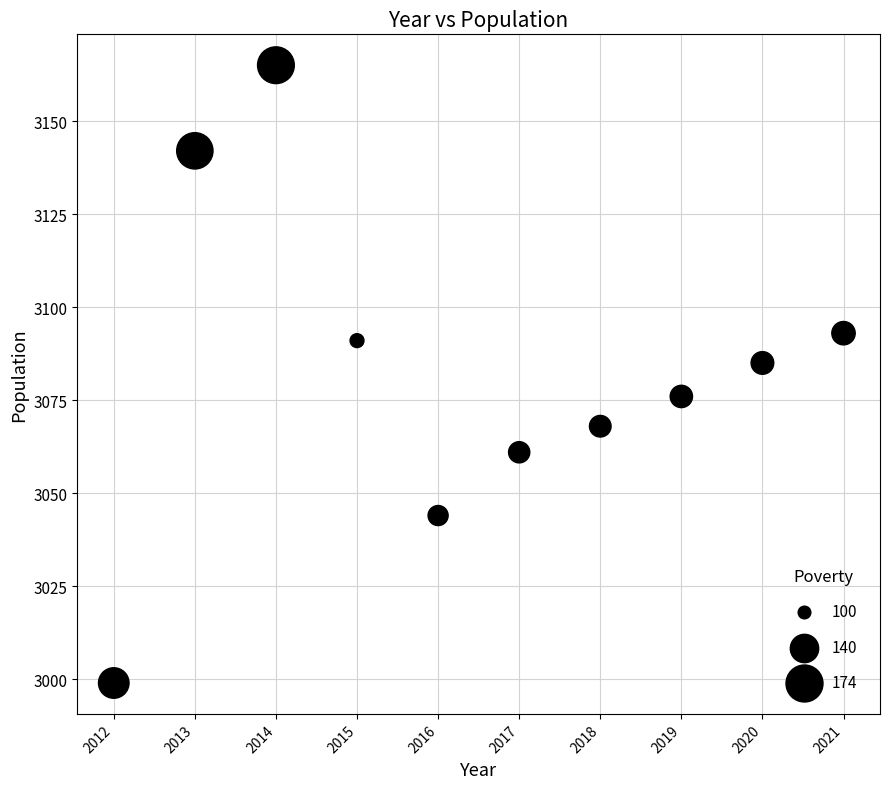

What is the average Y value?

3082